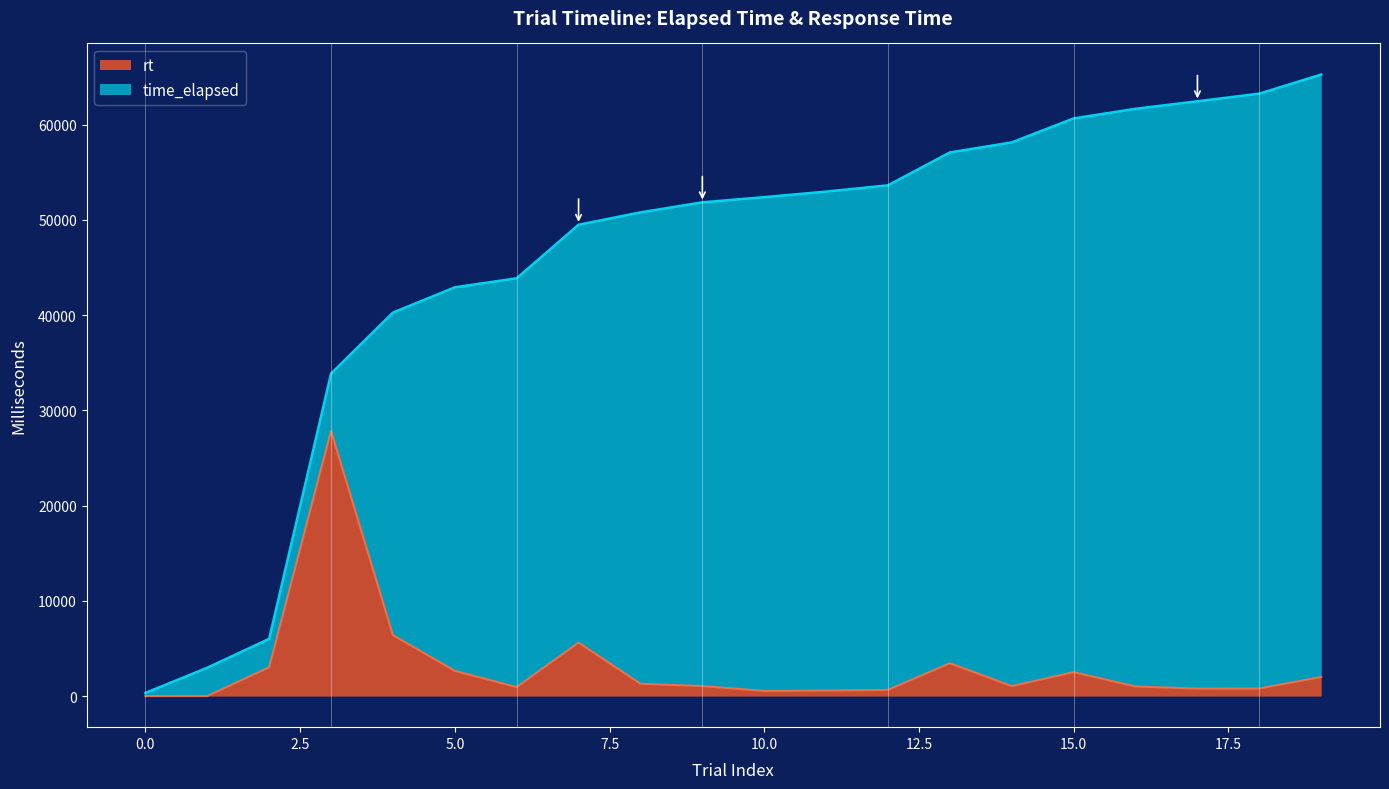

Which series has the largest total across all categories?

time_elapsed